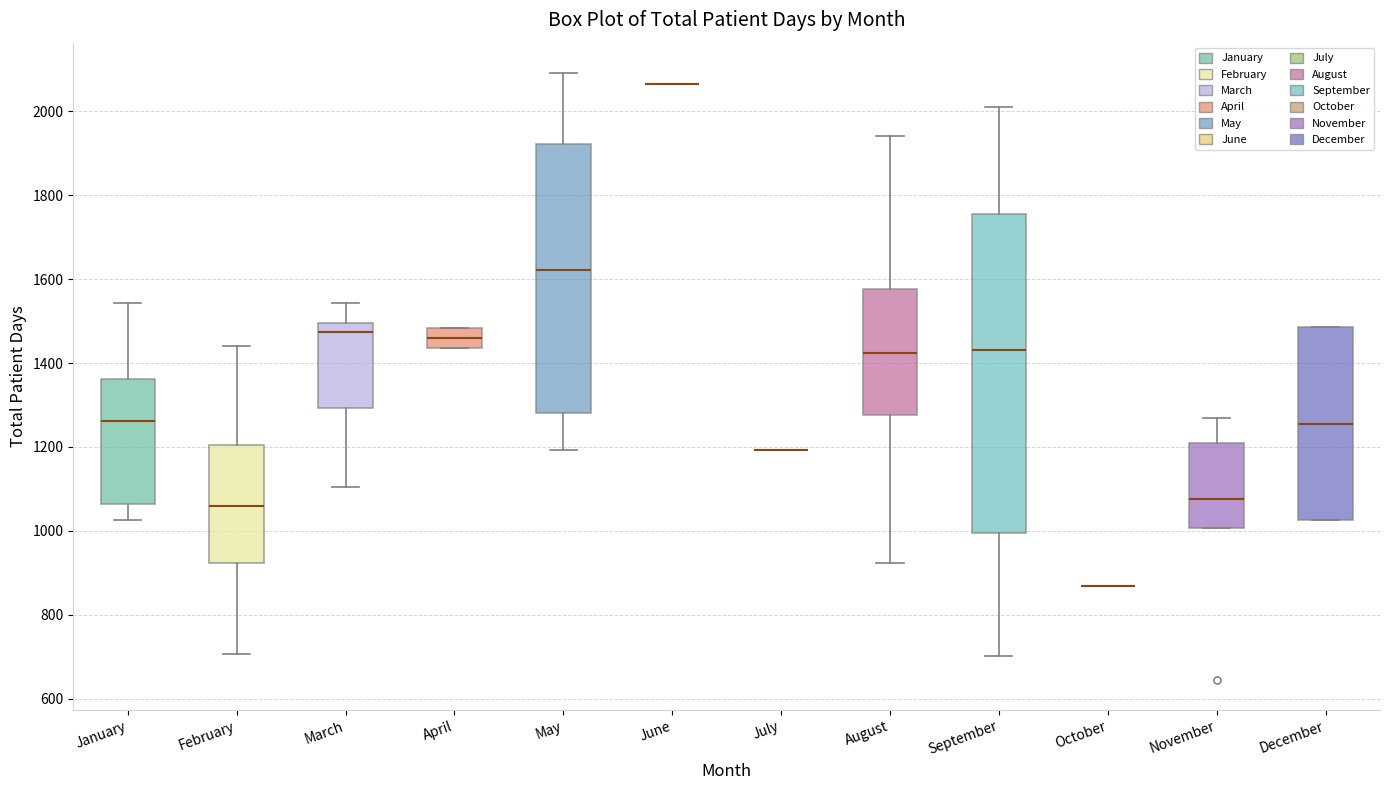

Which box is the tallest, from its lower edge to its upper edge?

September